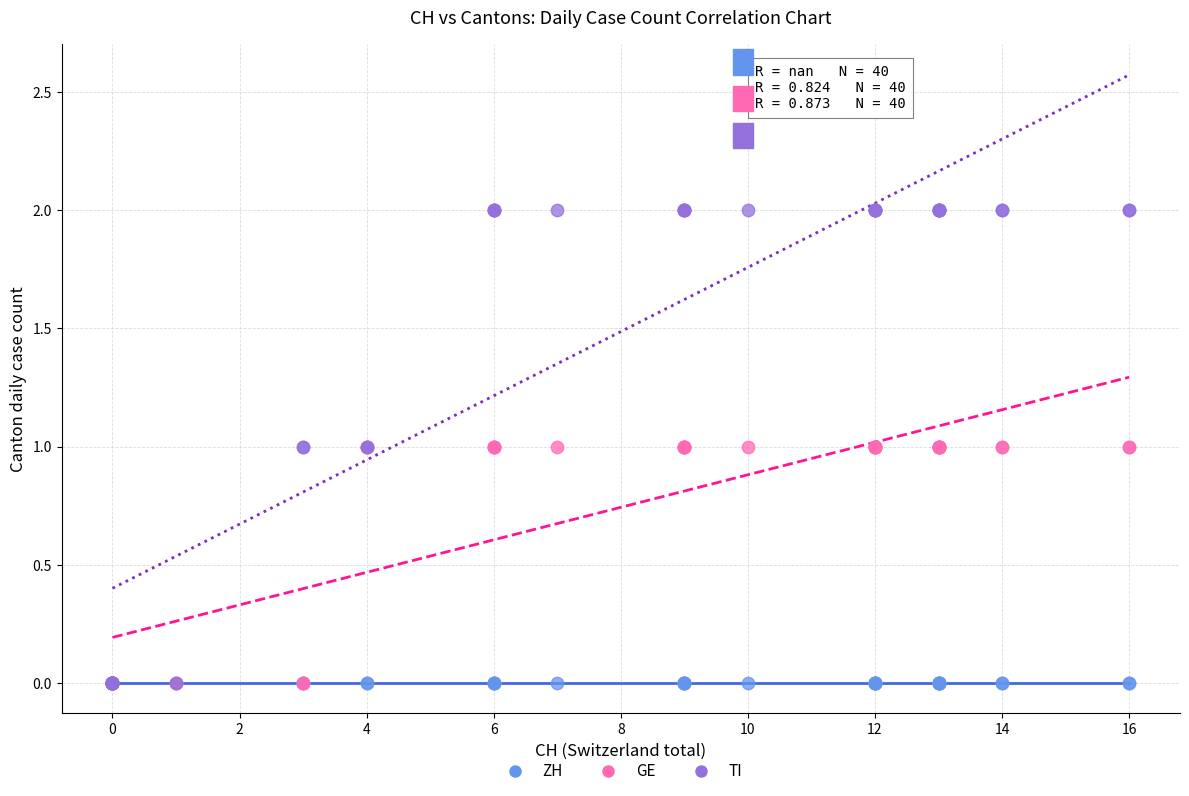

Which series contains the highest Y value?

TI